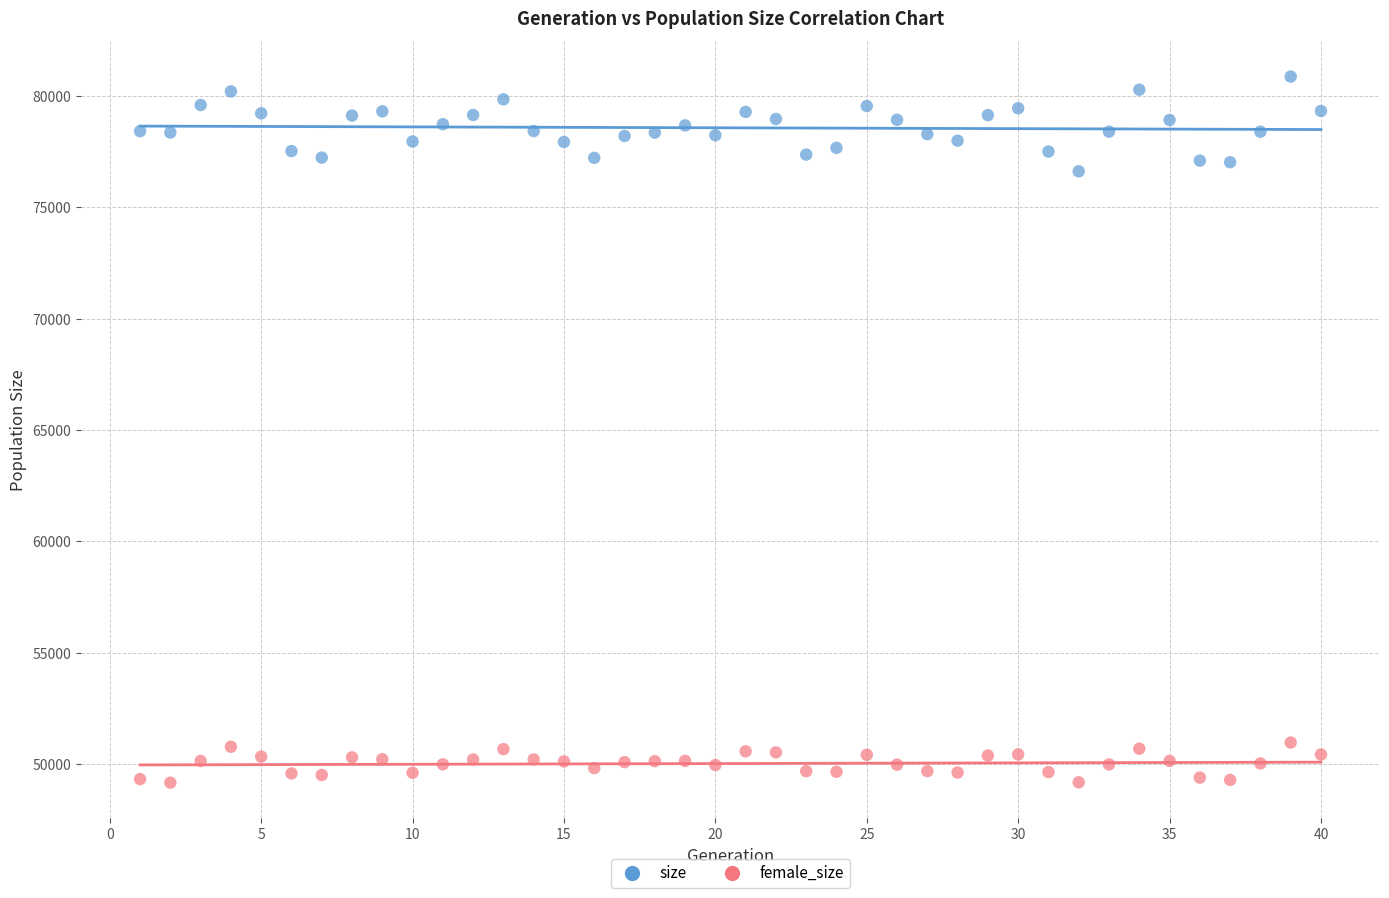

Across all series, what Y value is closest to 65020?

76626